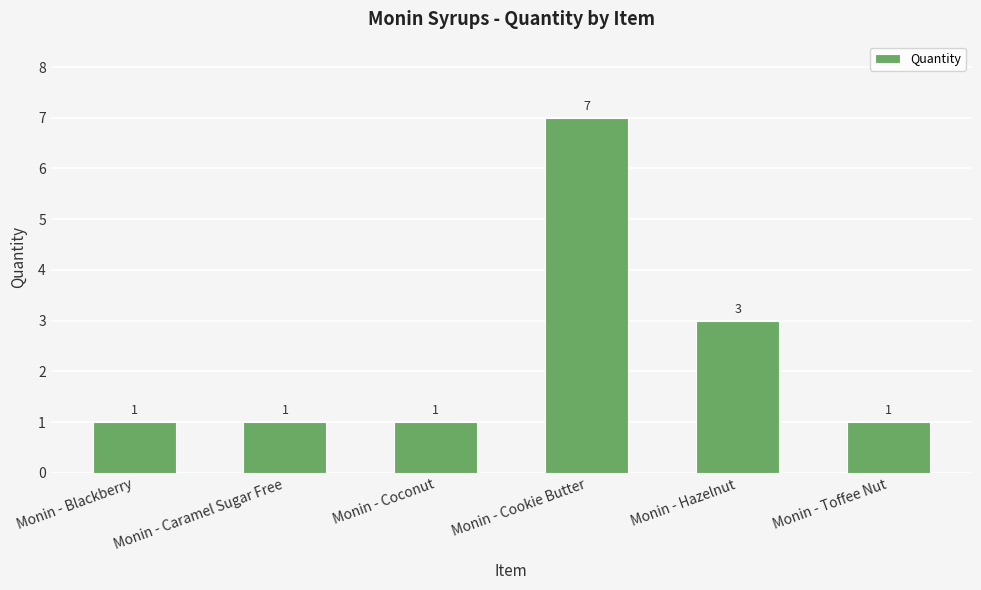

Count the values in the range 1 to 3.

5